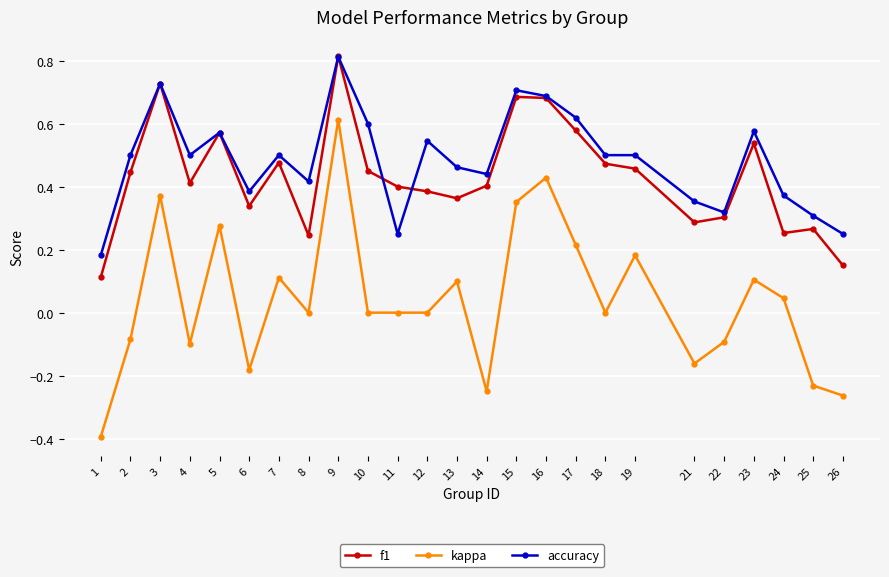

How many series are shown in this chart?

3